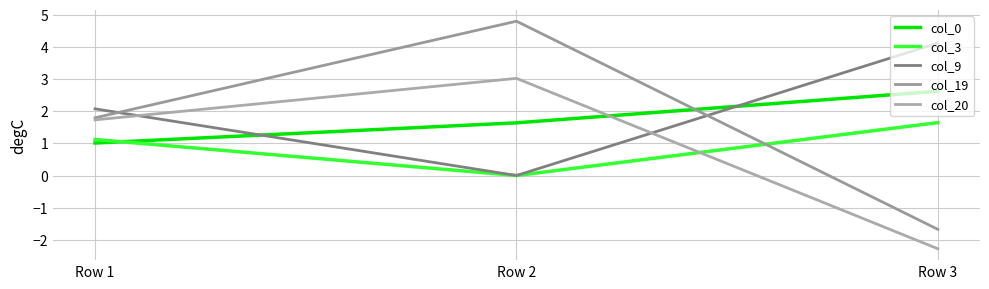

At which label does col_9 first exceed 2?

Row 1